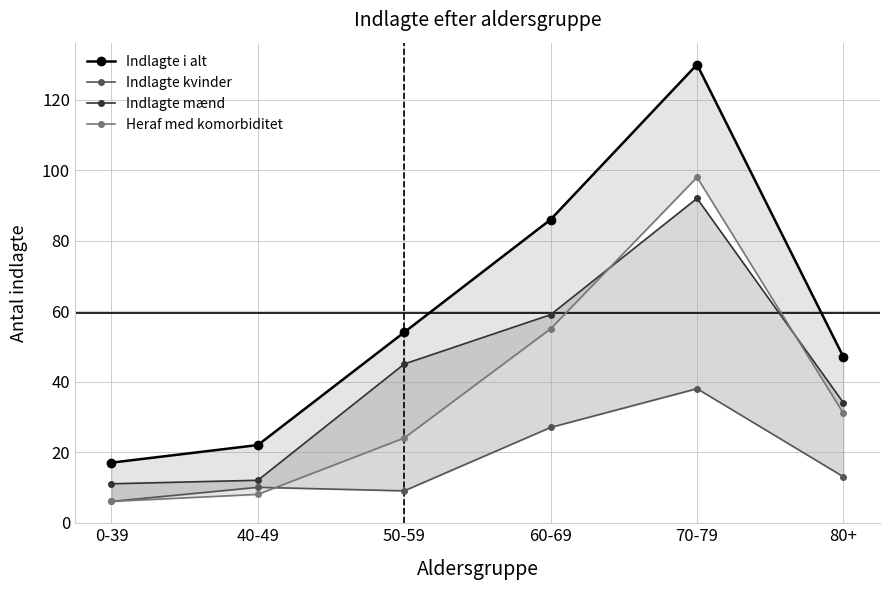

True or false: Heraf med komorbiditet has more than 1 points higher than both neighbors.

False